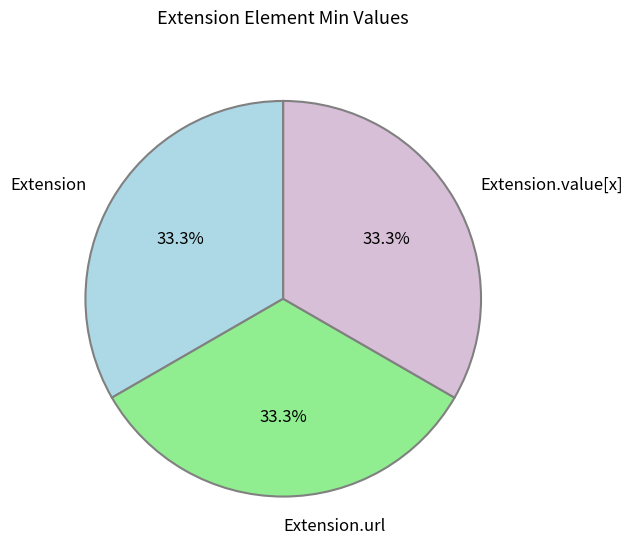

To the nearest percent, what portion does Extension represent?

33%